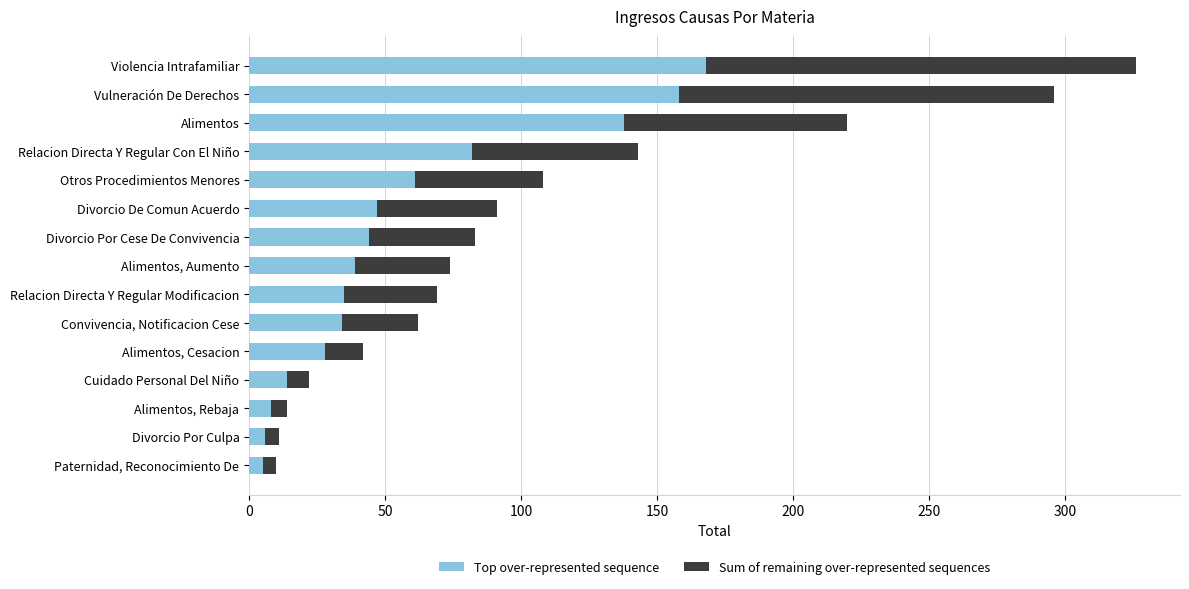

What is the total value across all series at Cuidado Personal Del Niño?

22